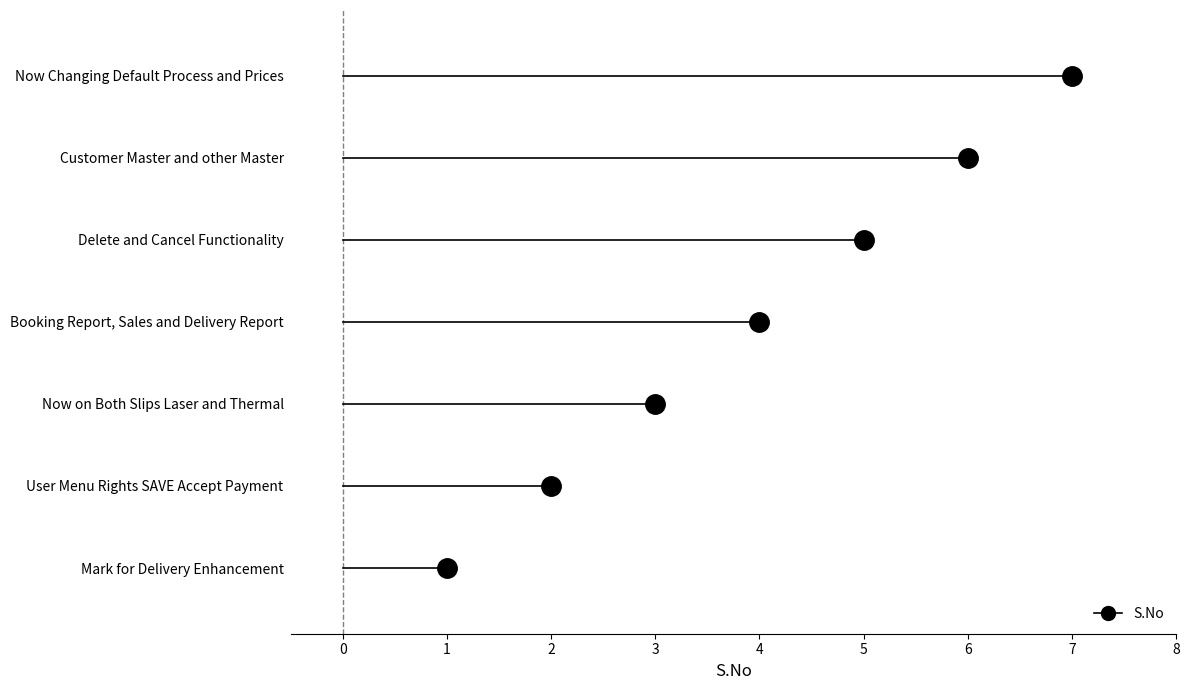

True or false: the data has more than 1 interior local peaks.

False